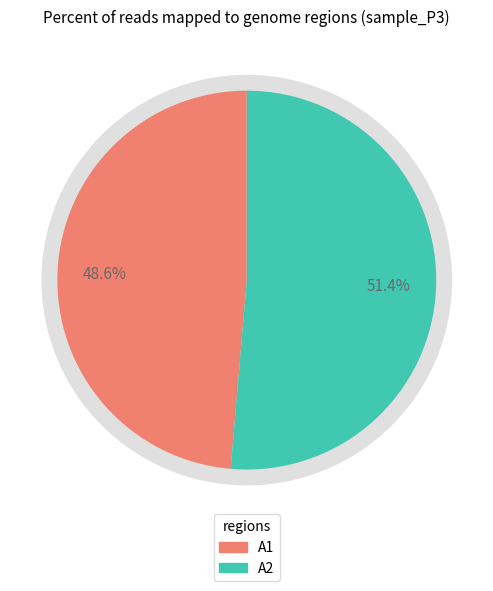

Which category has the biggest portion of the pie?

A2